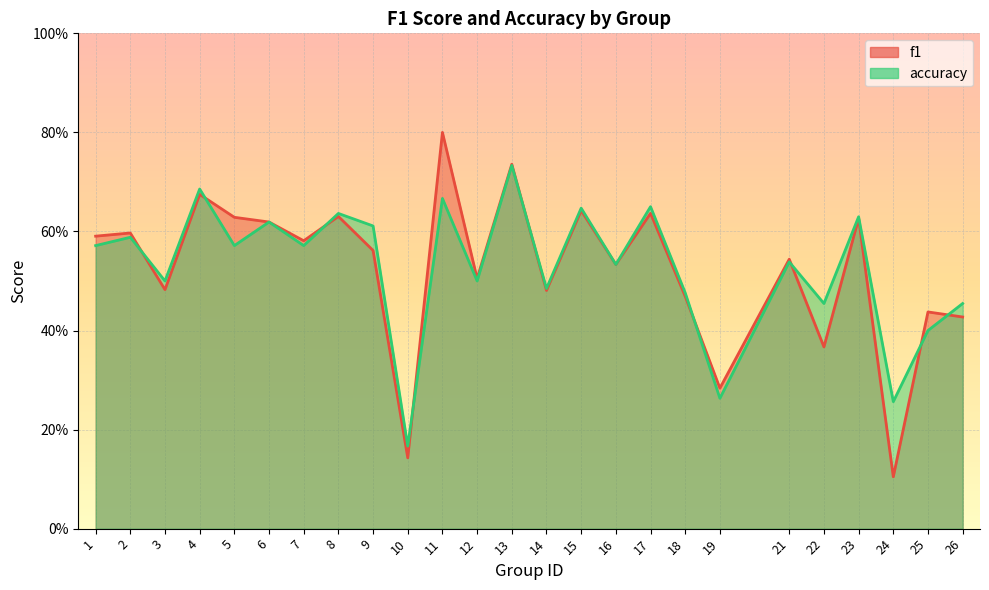

Between 3 and 21, which series saw the biggest shift?

f1